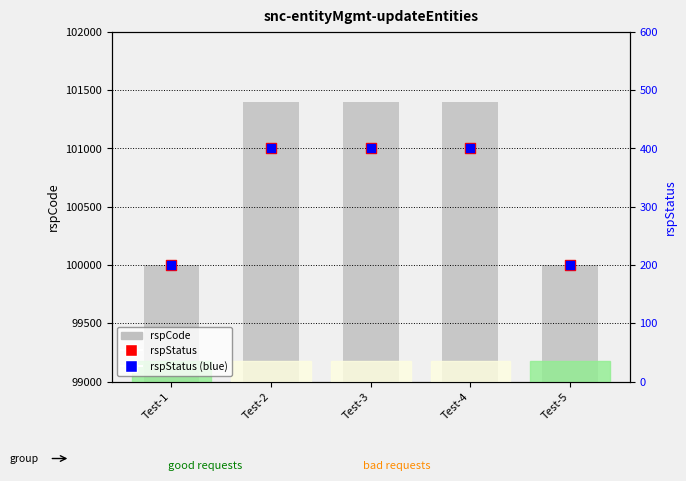

Which series contains the highest Y value?

rspCode